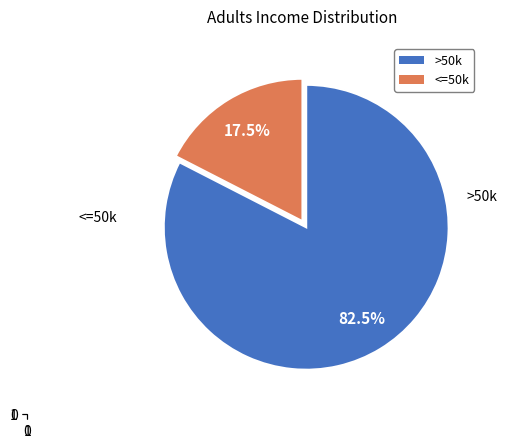

Count the number of slices in the pie.

2